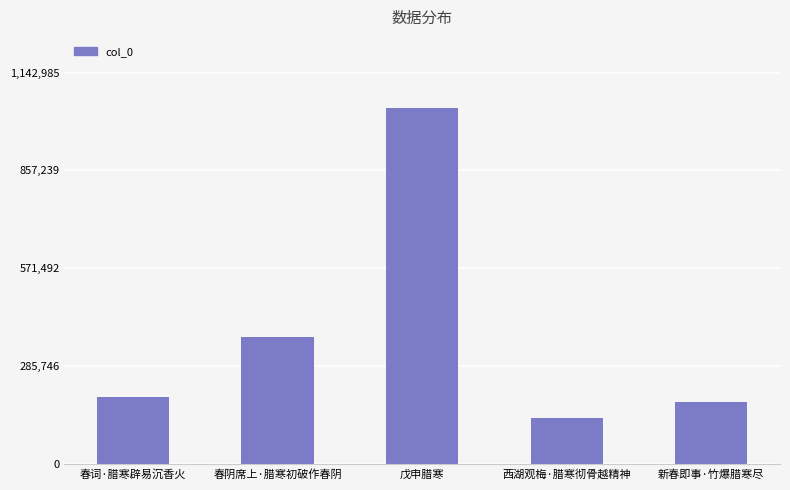

What value does the data have at 春阴席上·腊寒初破作春阴, to the nearest 100?

372900